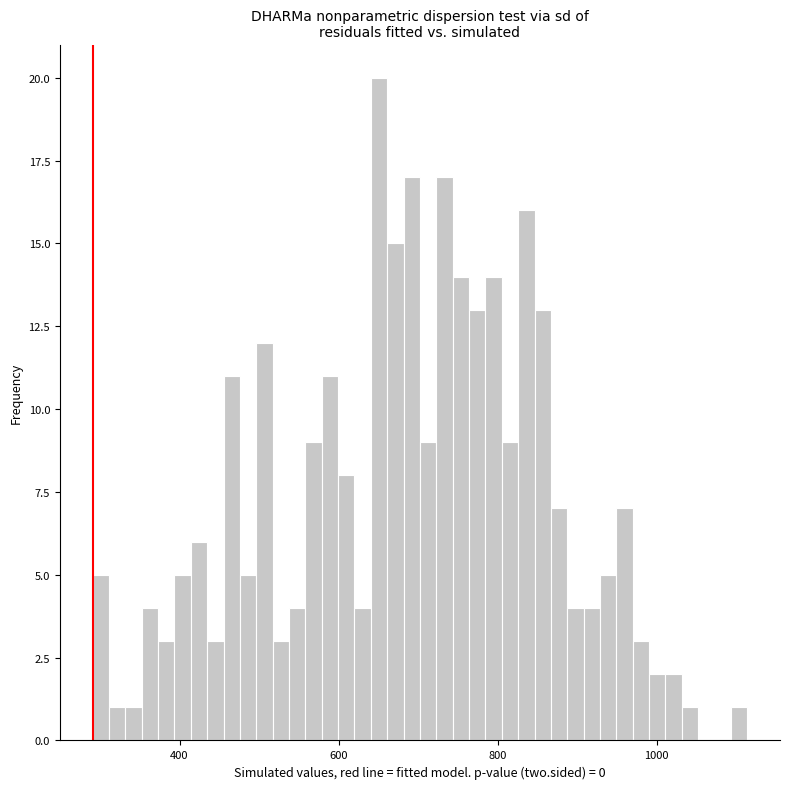

Around what value on the x-axis is the tallest bar? Give the approximate position of its centre, as read against the axis.

660